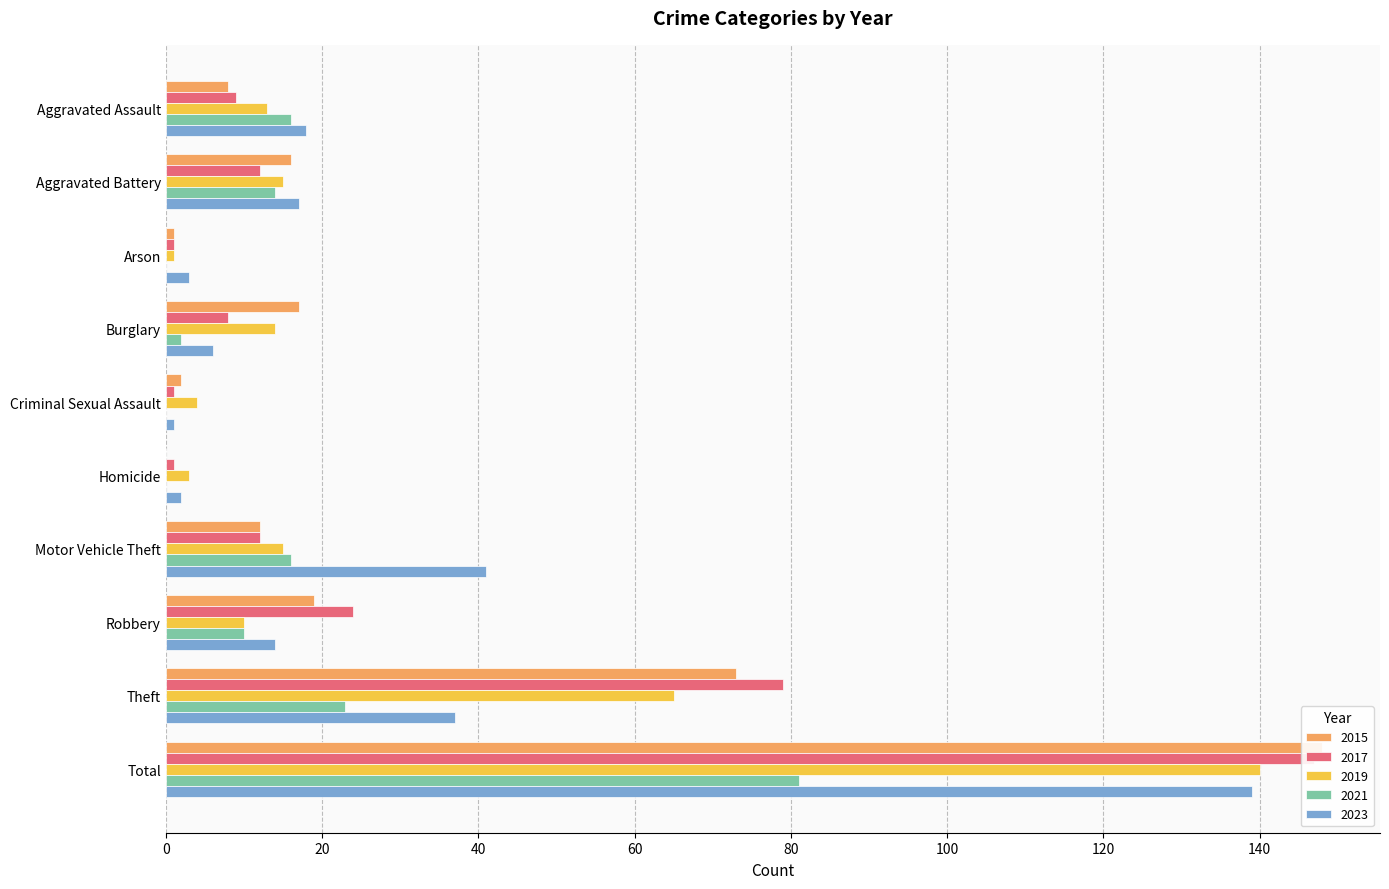

What is the greatest value displayed?

148